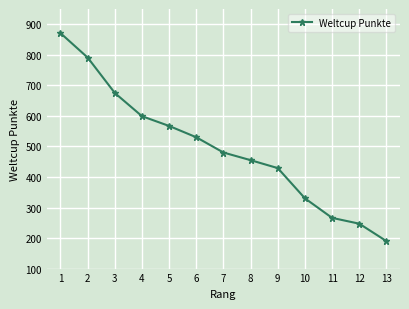

How many data points are less than 480?

6